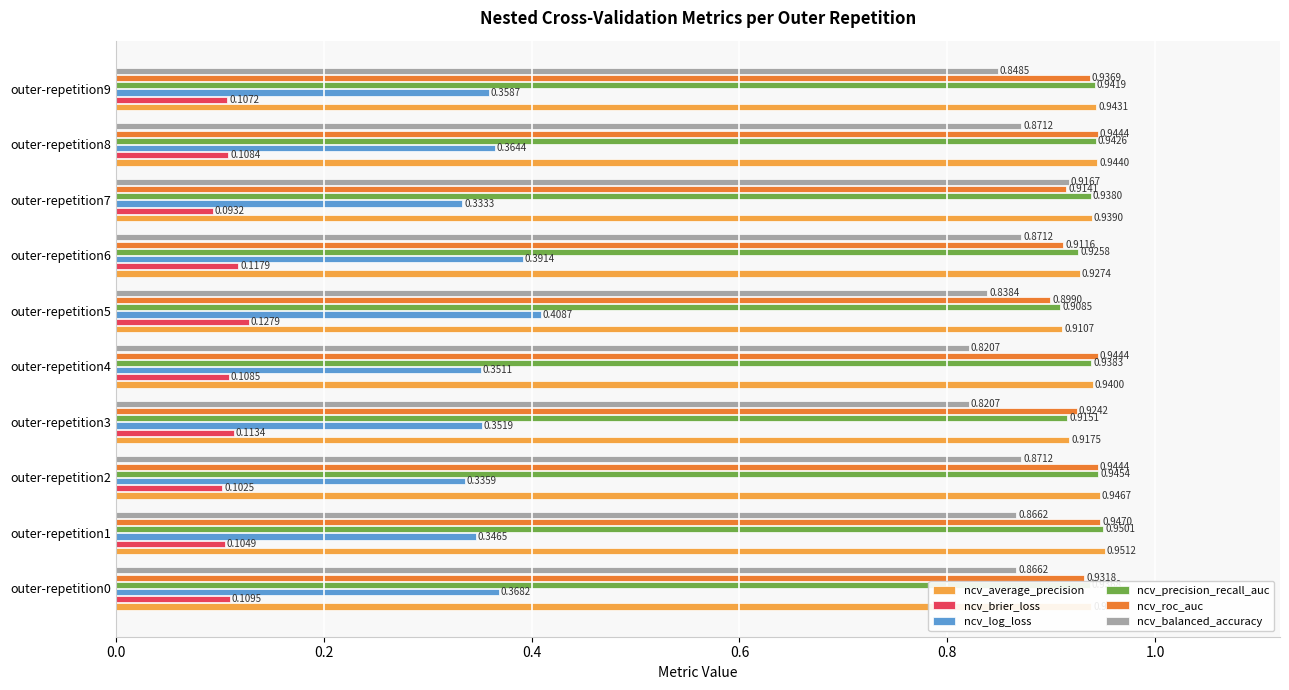

At how many categories does at least one series exceed 0?

10